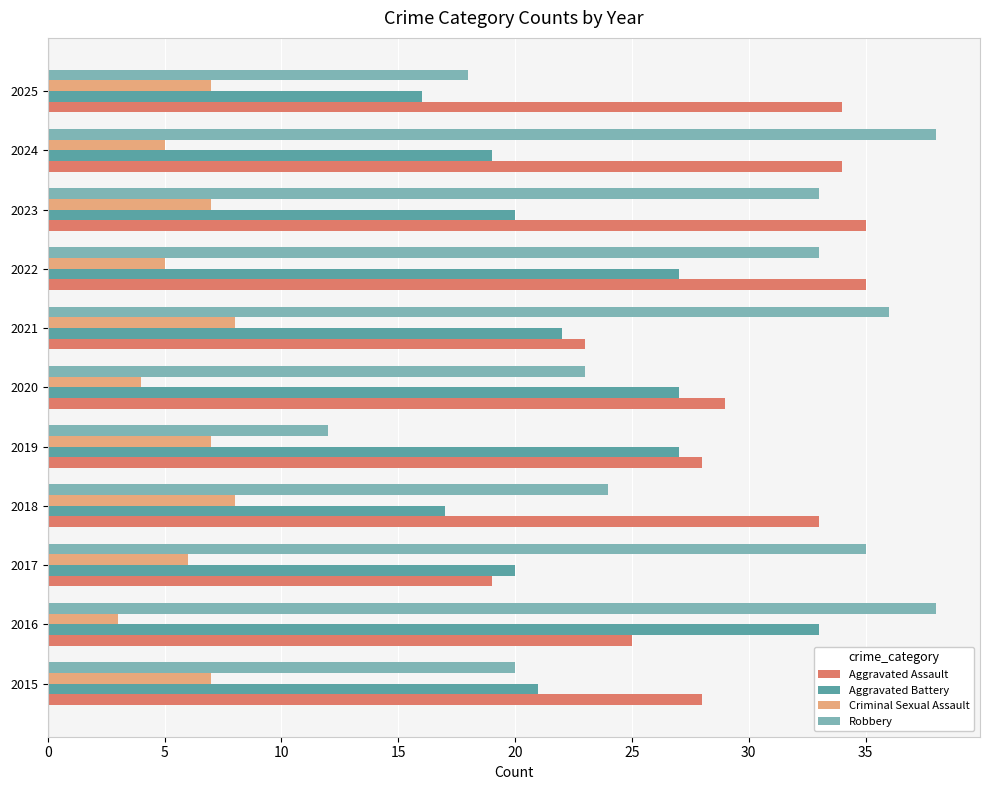

Which series has the largest range (max minus min)?

Robbery